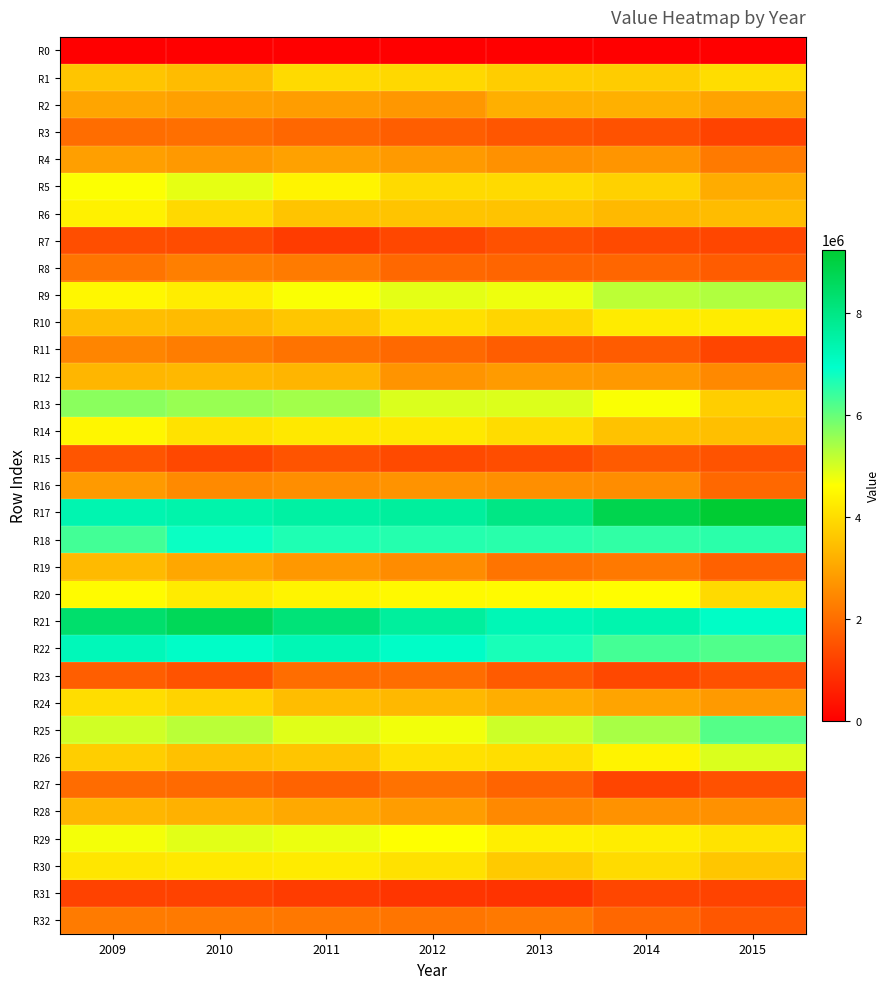

What is the spread (max minus min) of values at 2012?

7623021